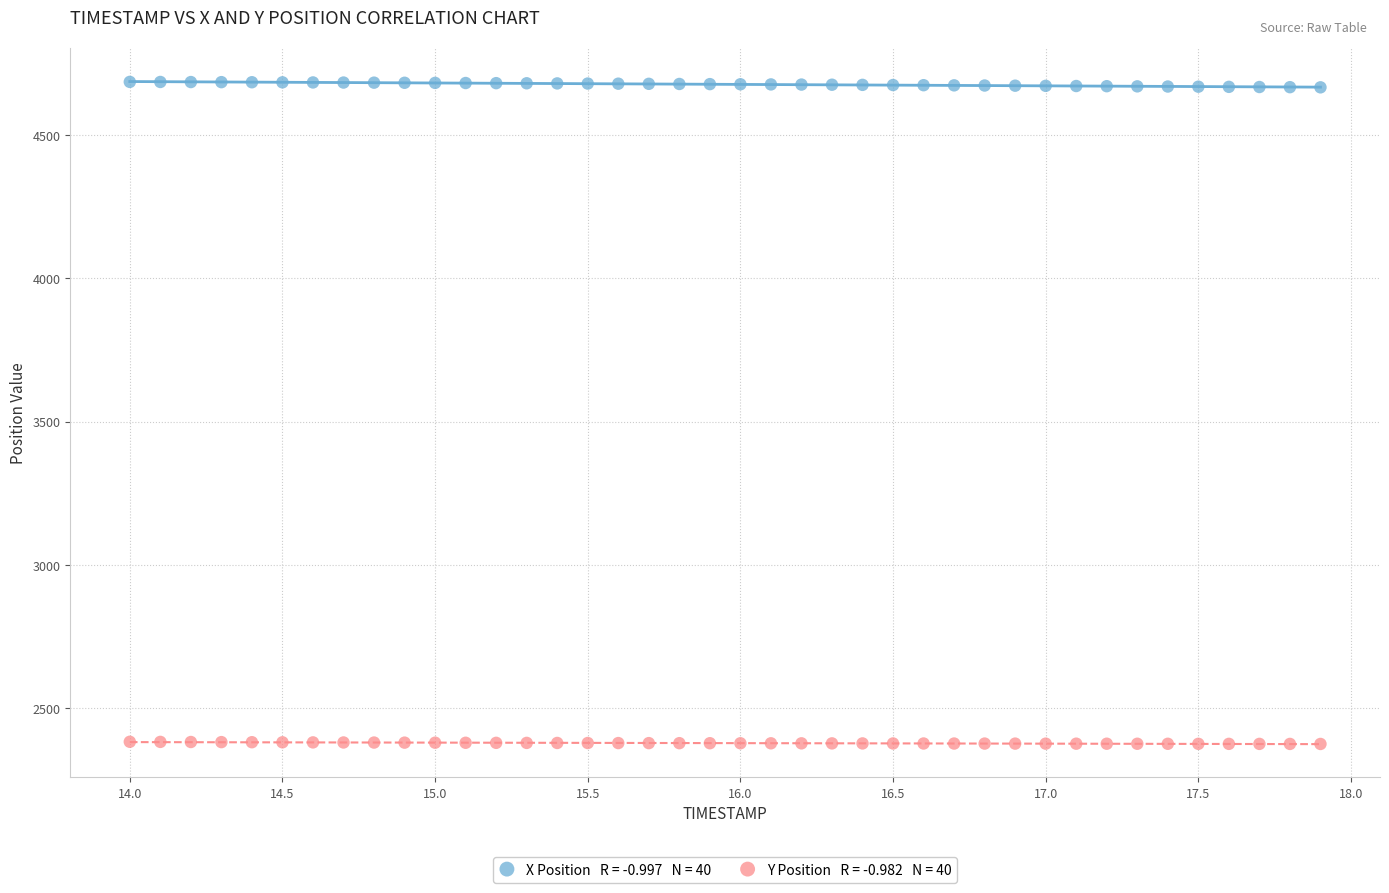

Across all data points, what is the range of X values (max minus min)?

3.9